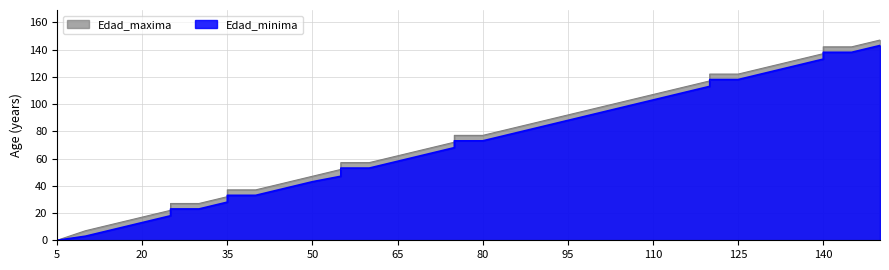

Which label corresponds to the smallest value in the chart?

5